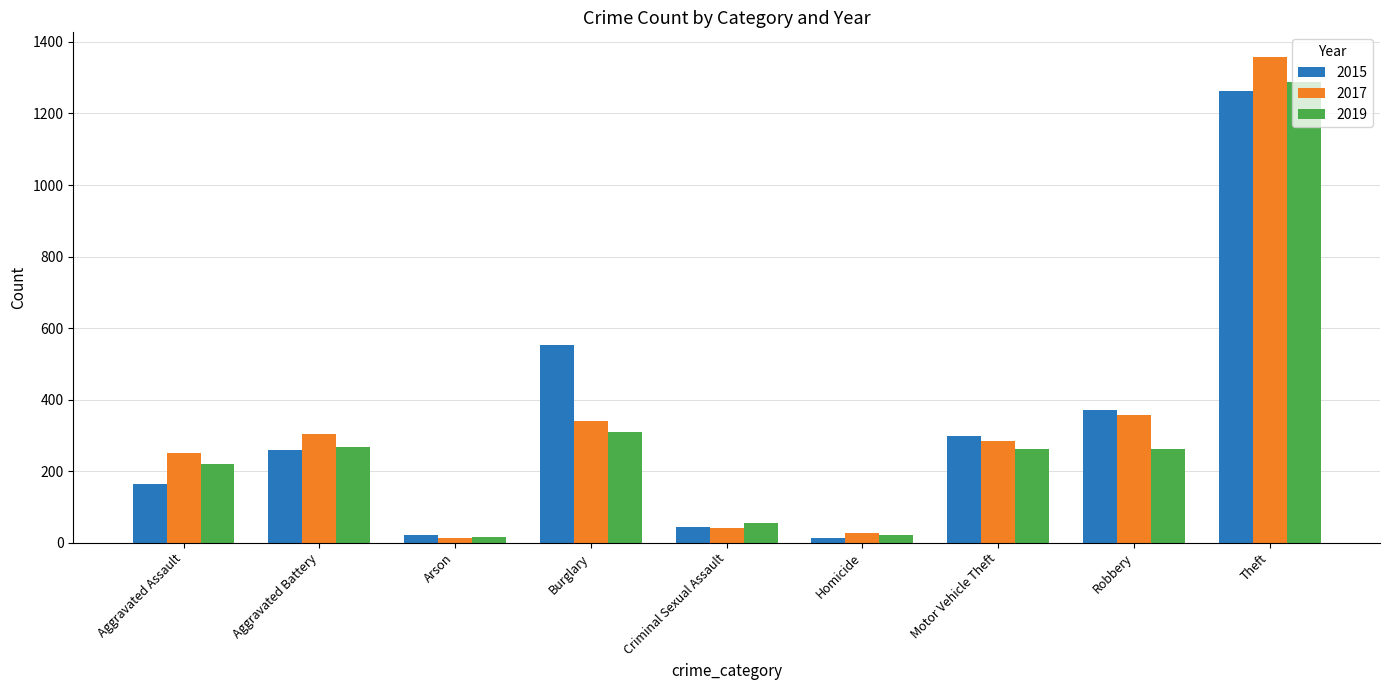

Is the value of 2017 at Robbery greater than the value of 2019 at Aggravated Battery?

Yes